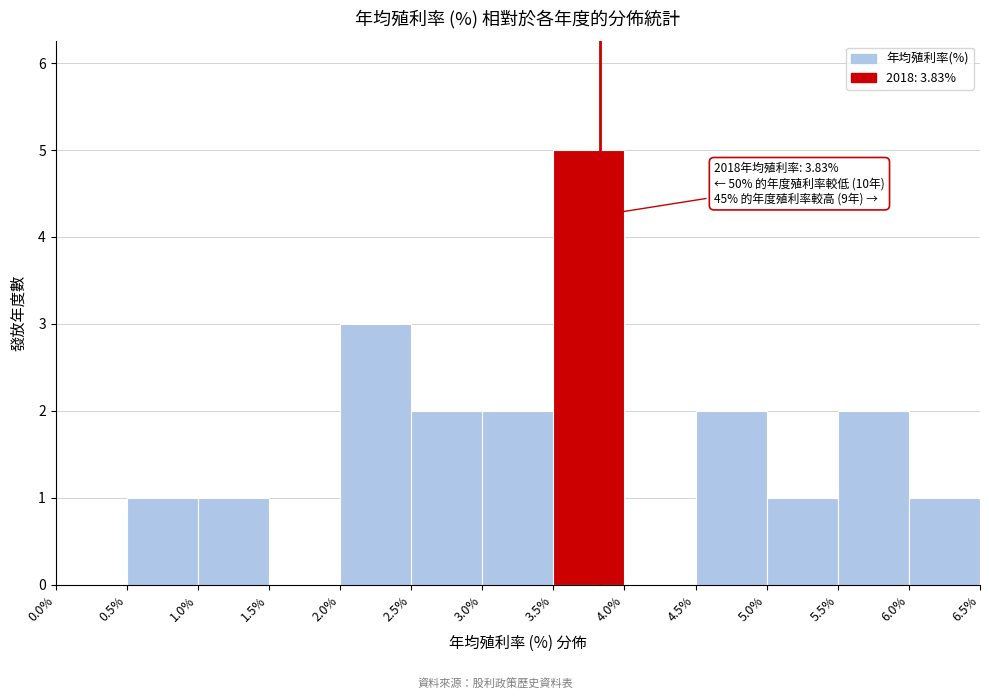

Over which range of the x-axis is the bar tallest?

3.5% to 4.0%